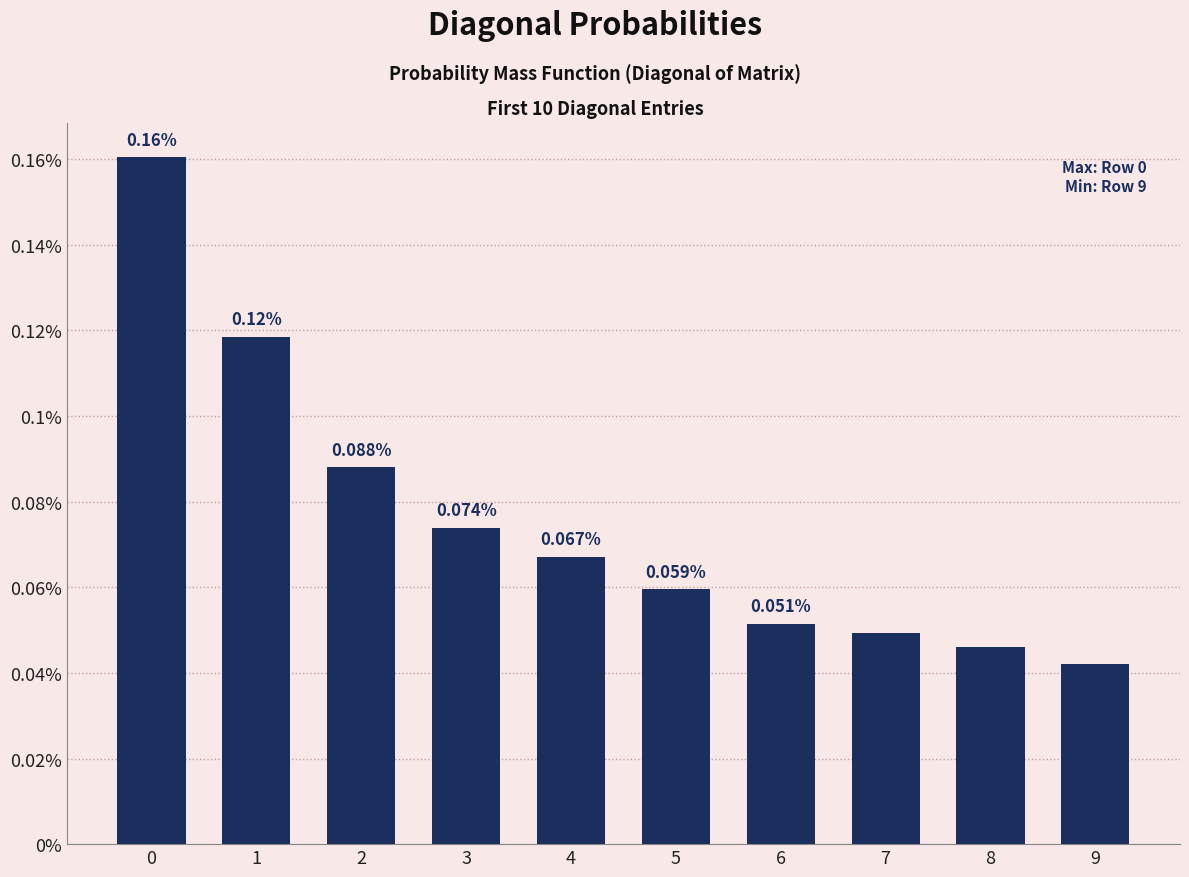

Which has a higher value, 4 or 9?

4